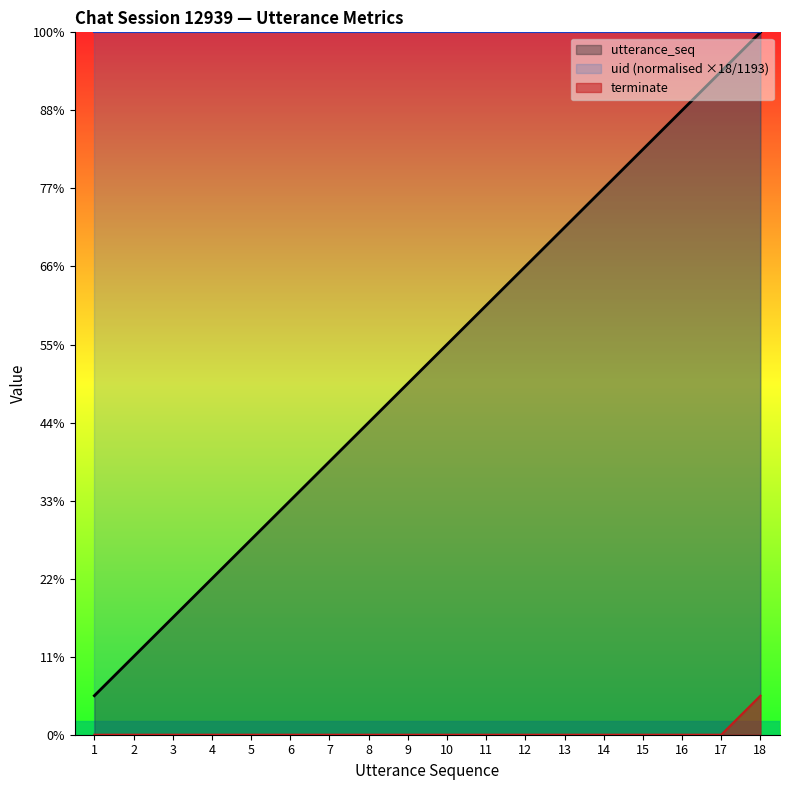

At which category does the chart reach its minimum across all series?

1